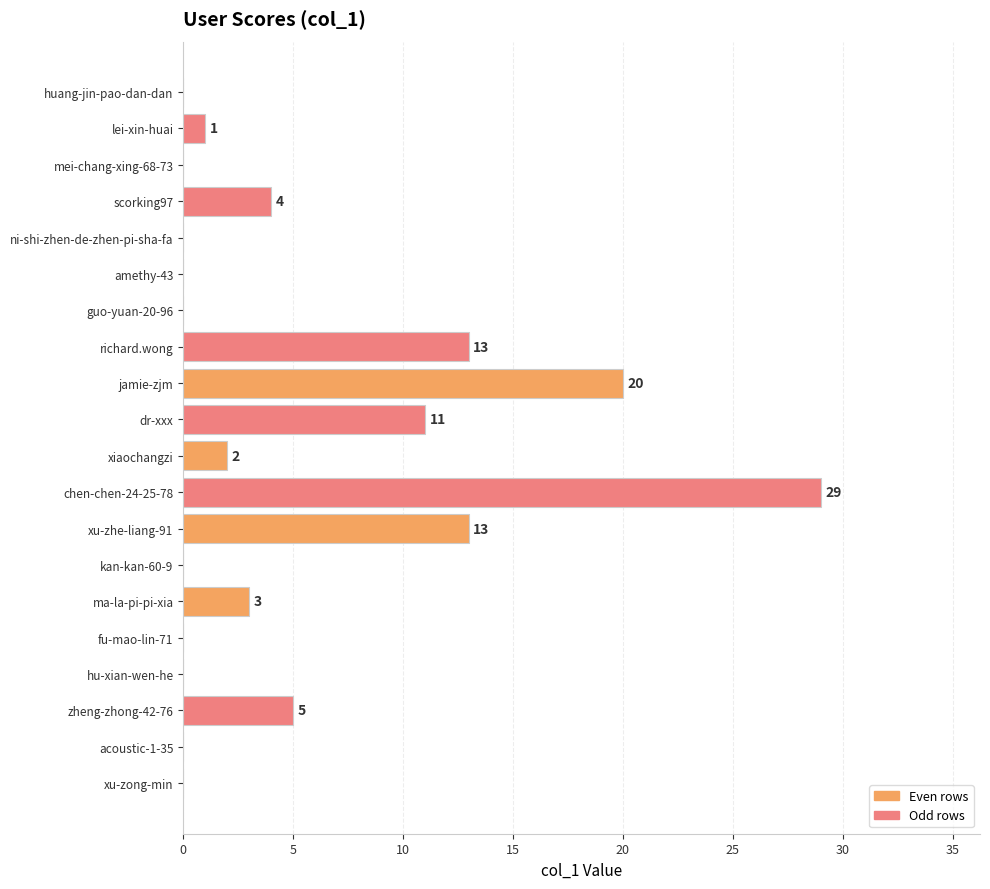

Is it true that the value at kan-kan-60-9 is 0?

True